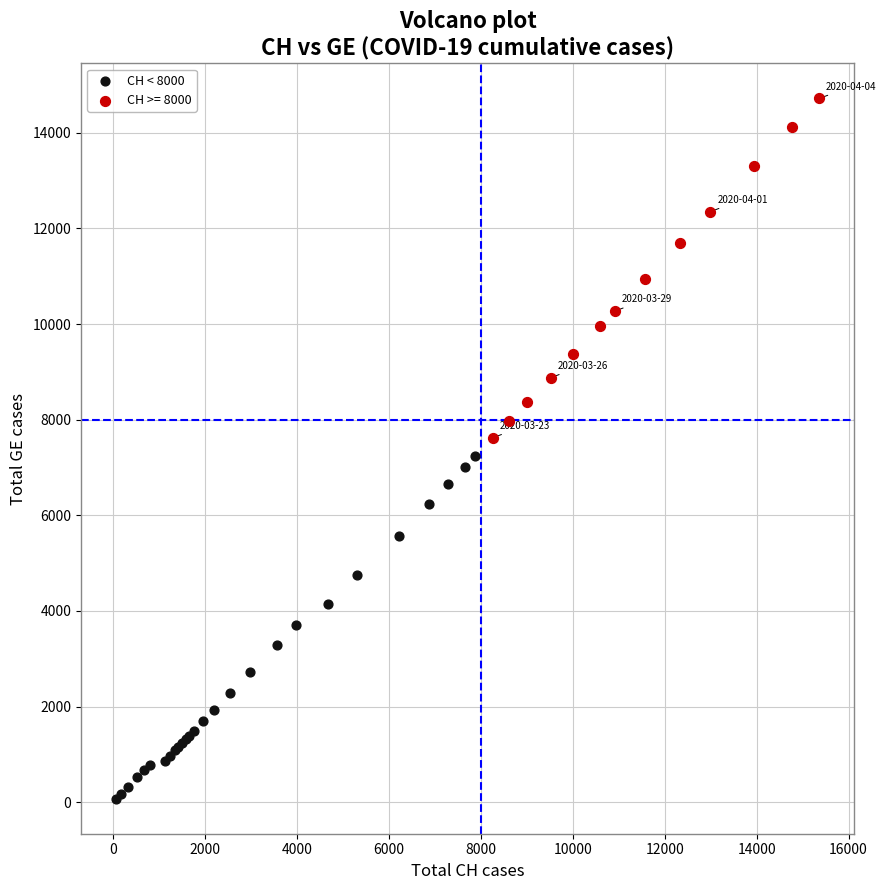

Which series contains the lowest Y value?

CH < 8000